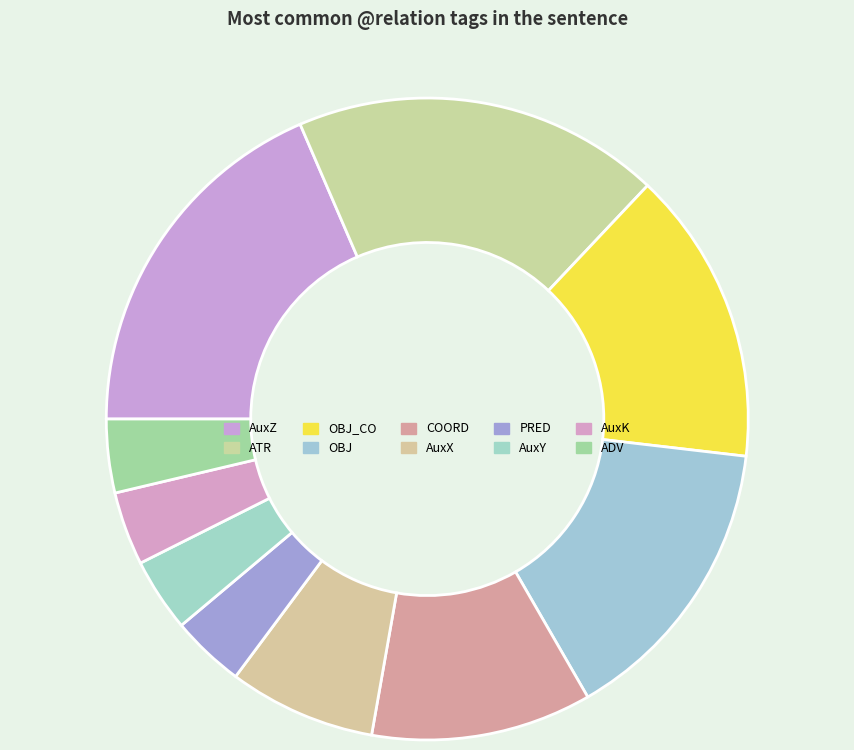

Which slice is the largest?

AuxZ